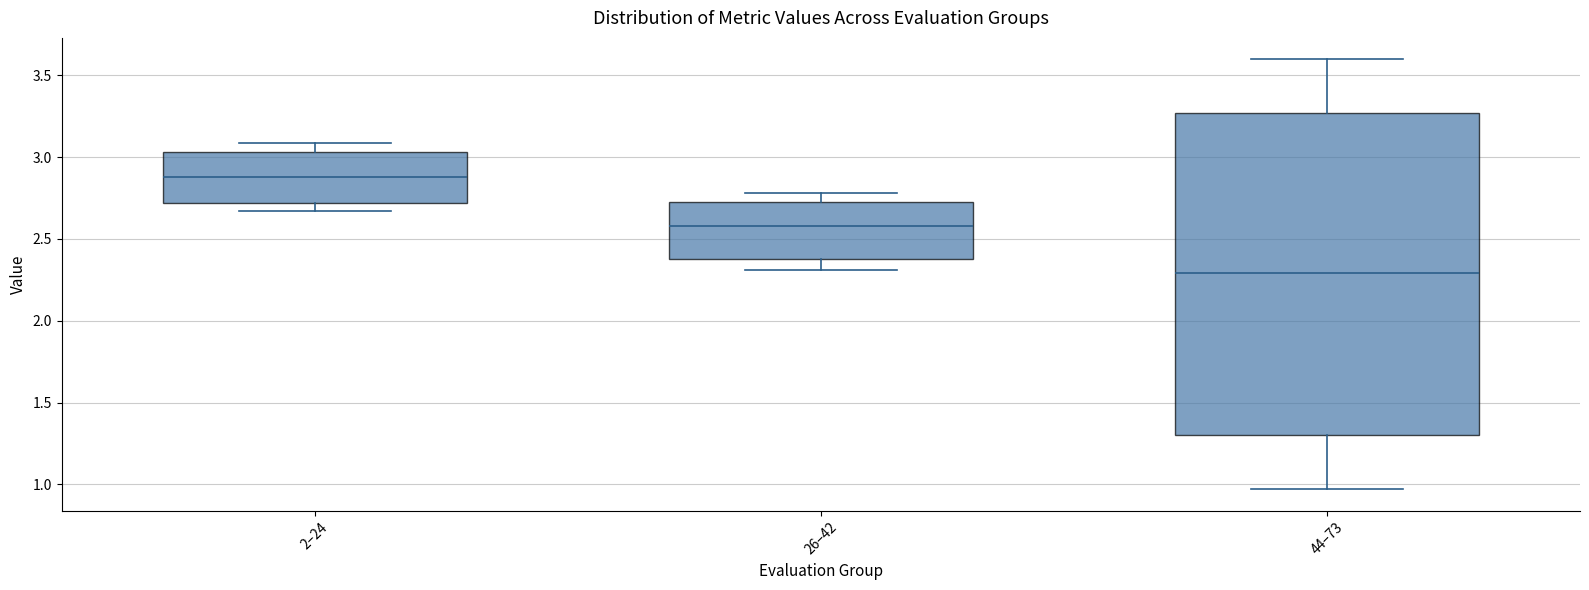

Which box is the tallest, from its lower edge to its upper edge?

44–73